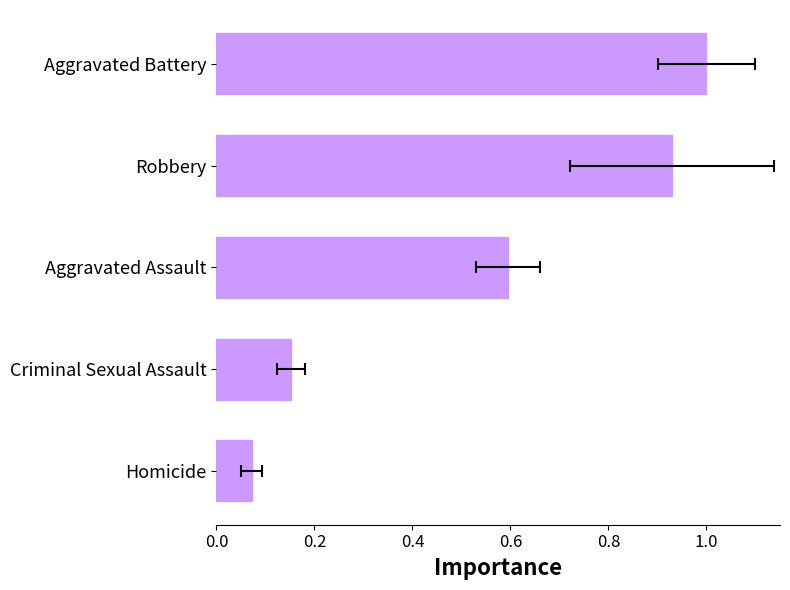

Reading left to right, transcribe all the data shown in this chart.

0.1	0.2	0.6	0.9	1.0